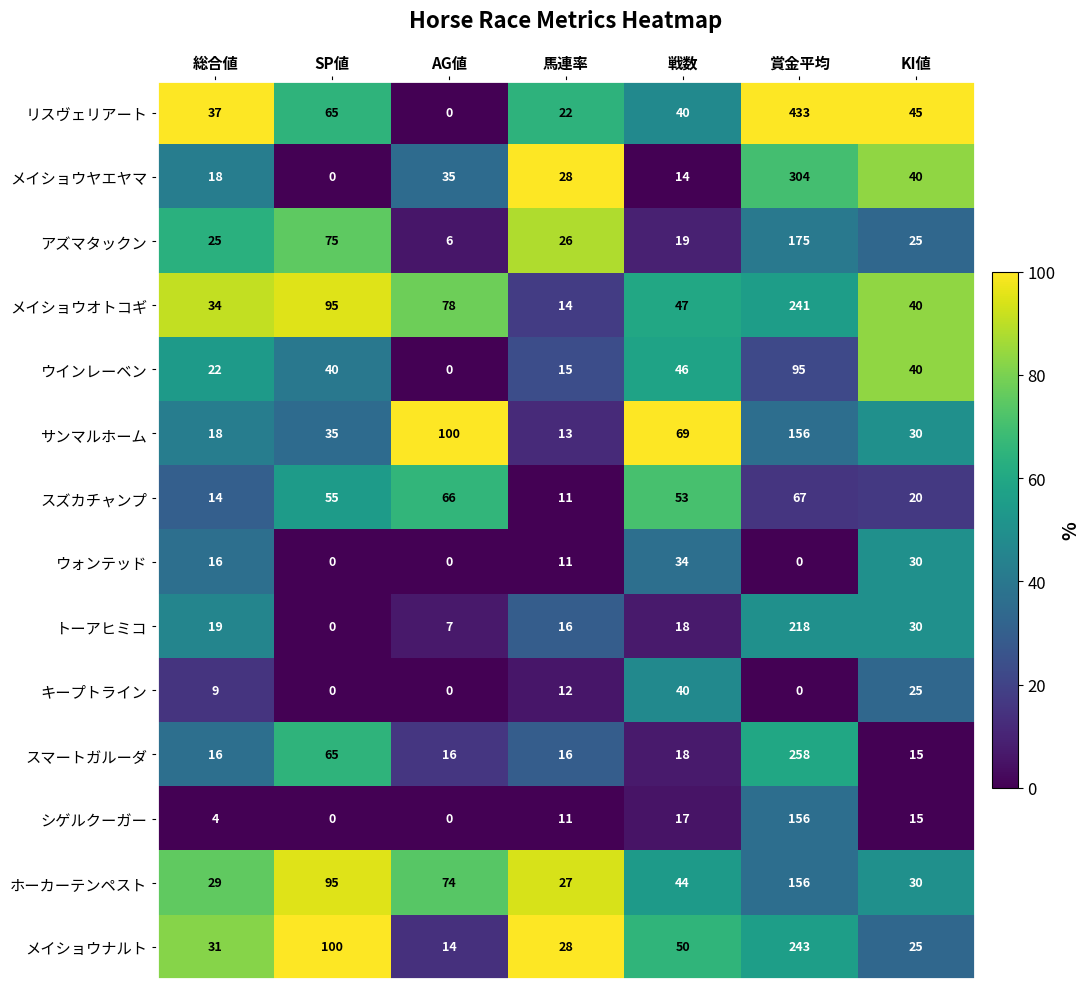

The メイショウナルト series shows 15 at 馬連率. True or false?

False